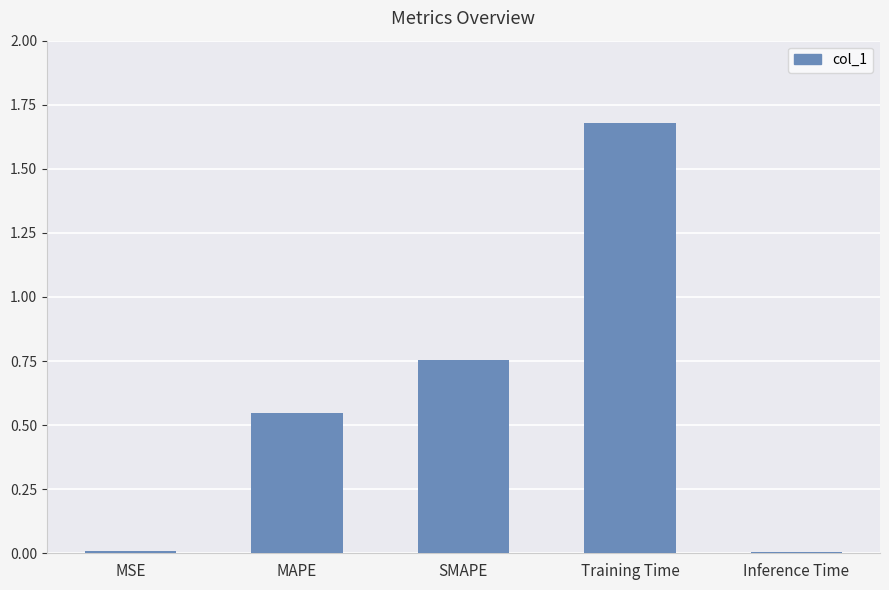

What position from the right is MAPE?

4